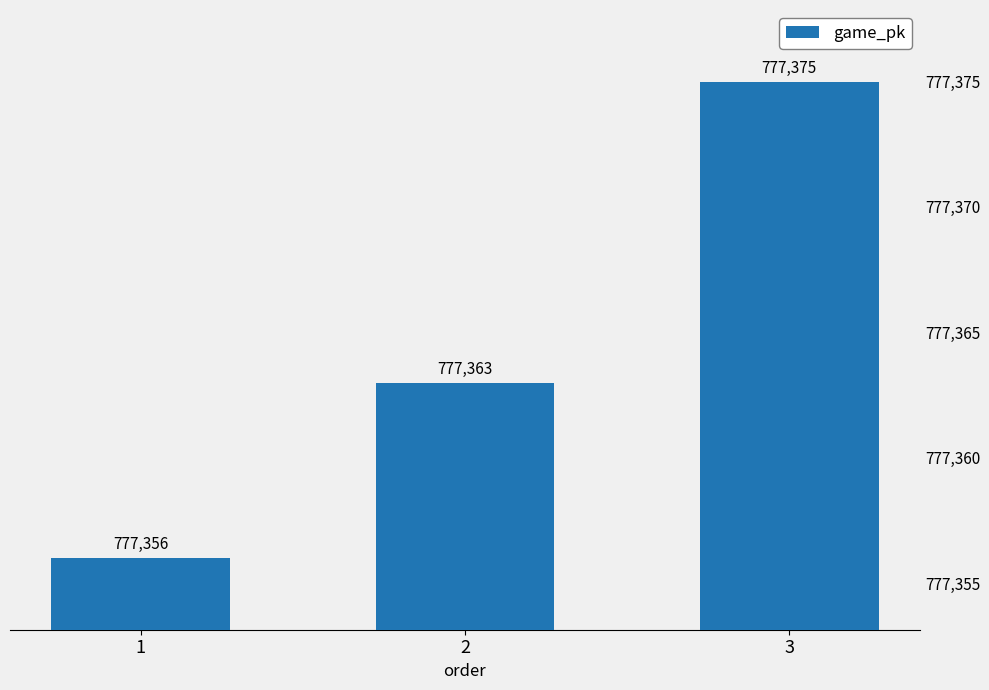

How many values are below 777363?

1